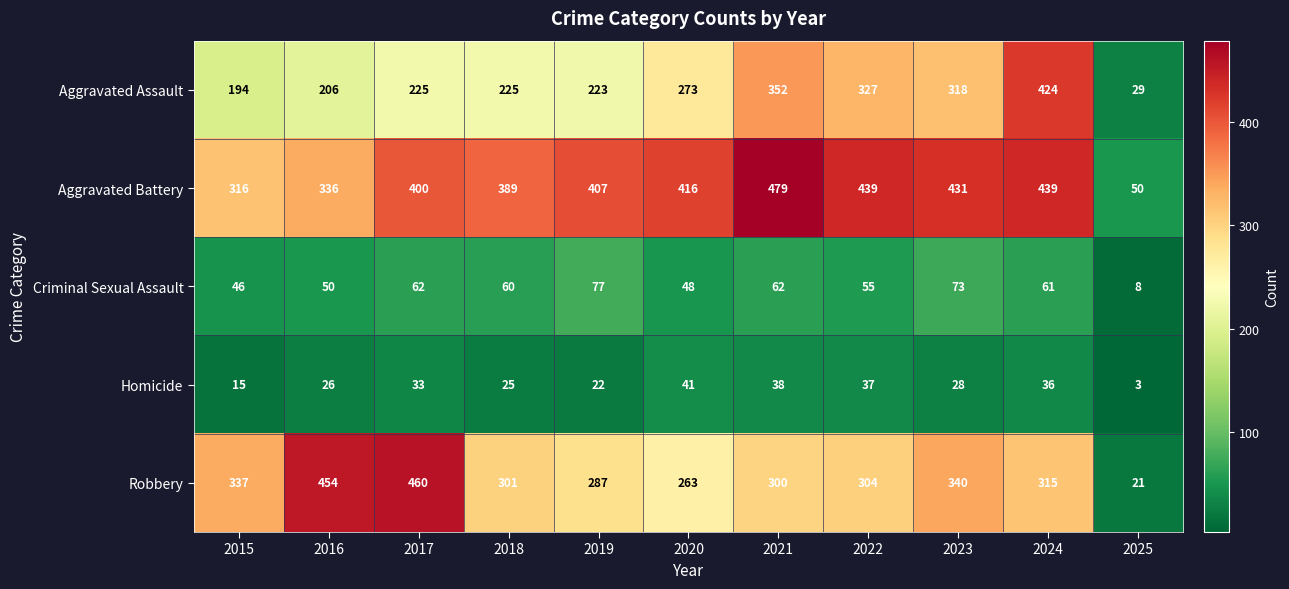

Where does the Robbery series first go above 304?

2015